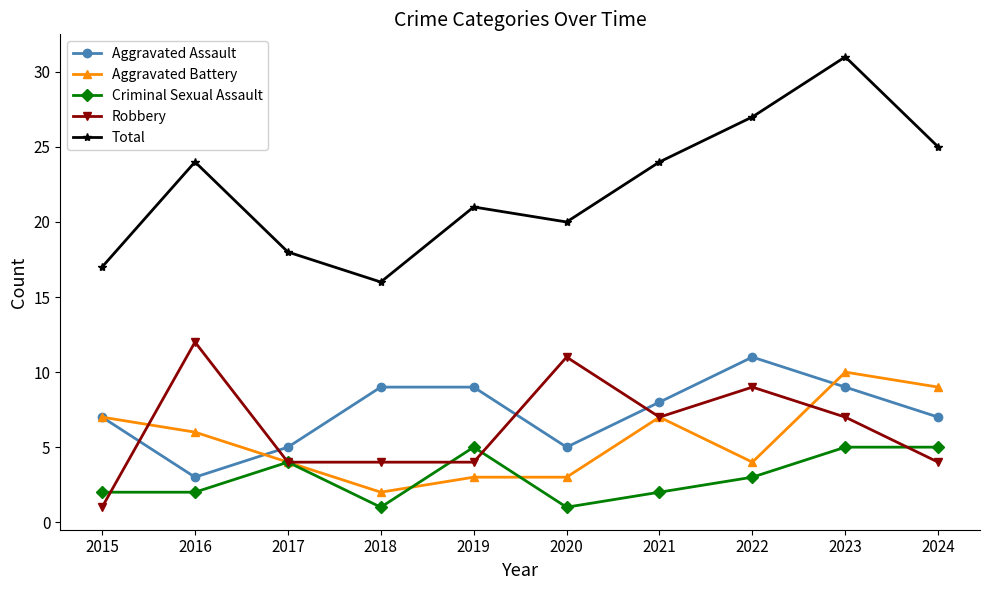

The value of Aggravated Battery at 2019 is 3. True or false?

True